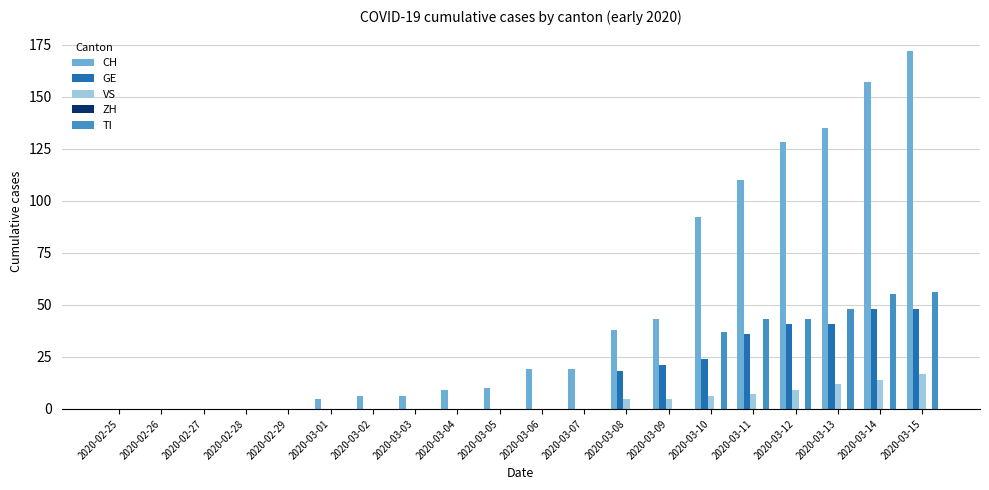

Are the bars grouped side by side (vs. stacked)?

Yes